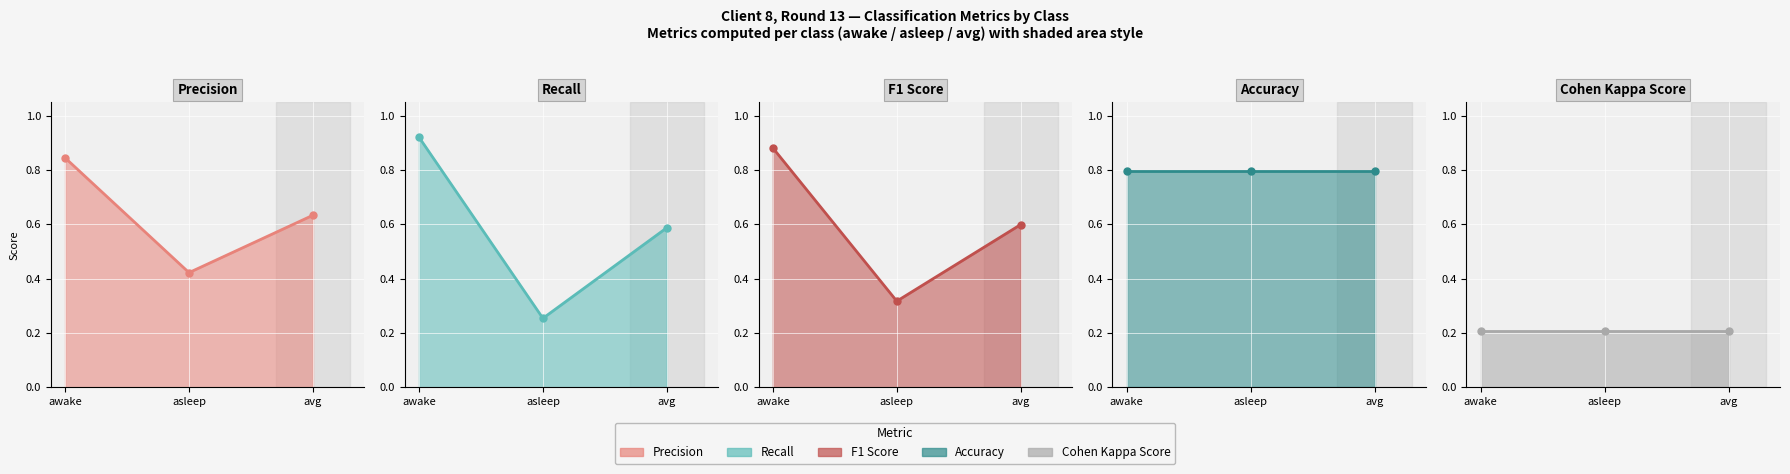

Which series changed the most between awake and asleep?

recall